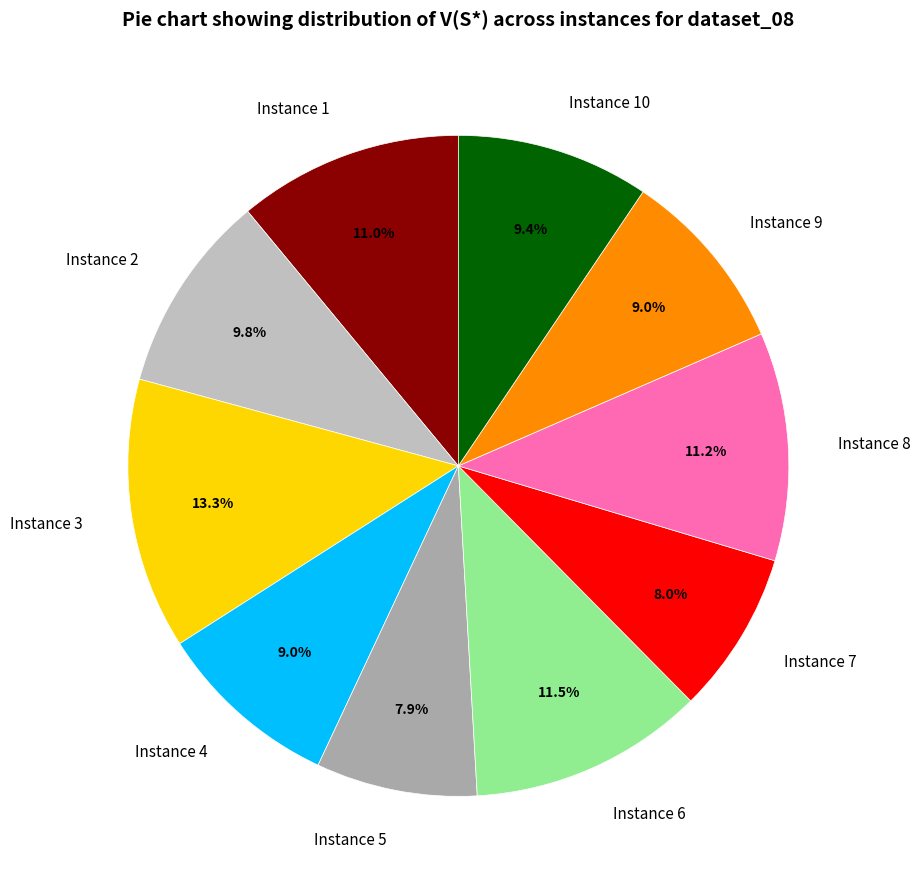

Is there a majority slice in this chart?

No